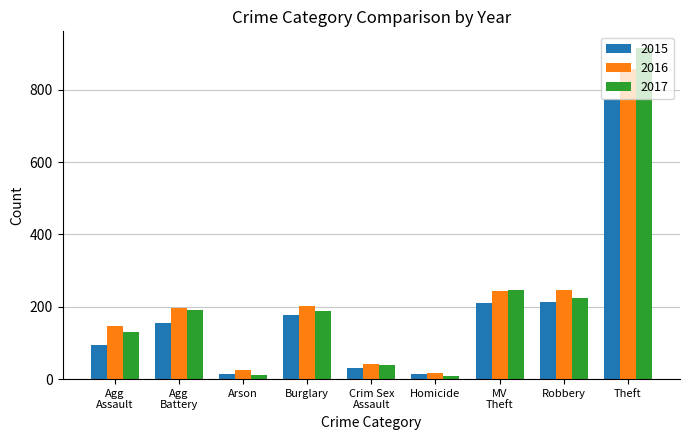

Count the number of categories in the chart.

9